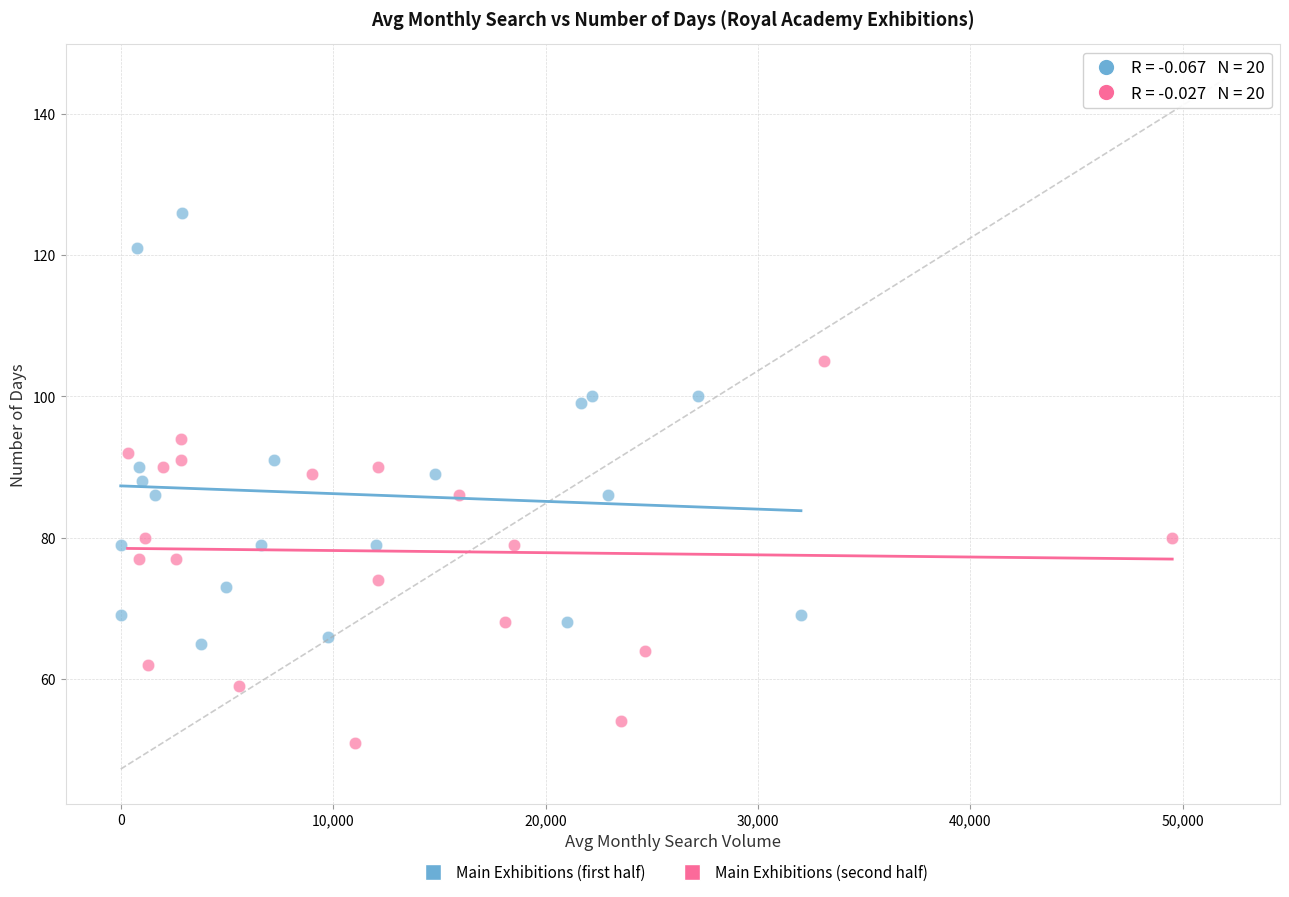

Which series contains the highest Y value?

Main Exhibitions (first half)